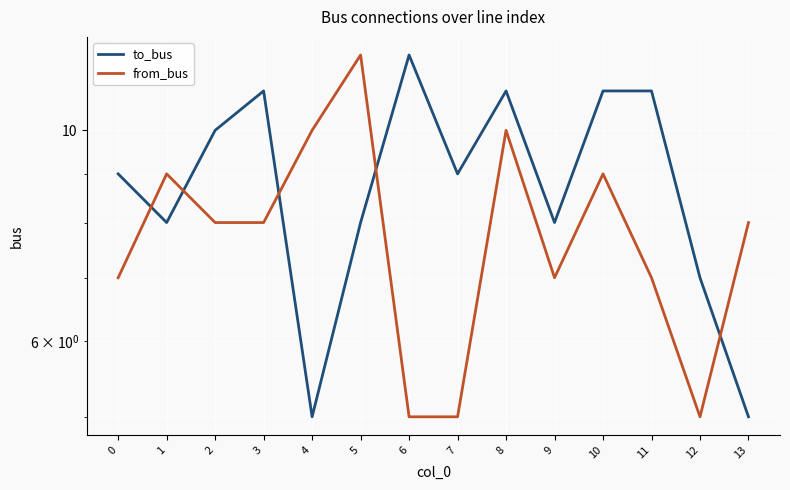

What is the difference between the maximum and minimum values in the from_bus series?

7